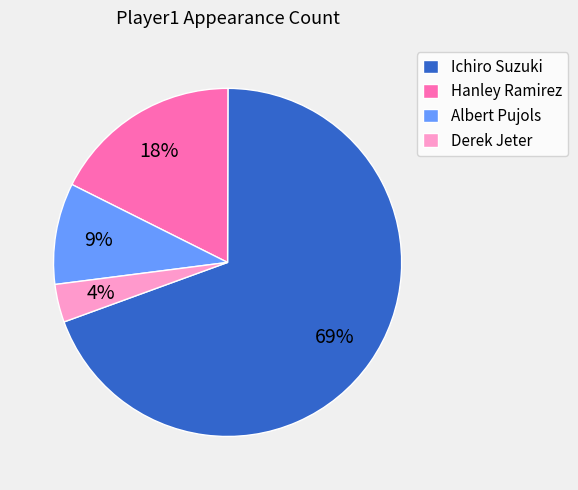

Count the number of slices in the pie.

4